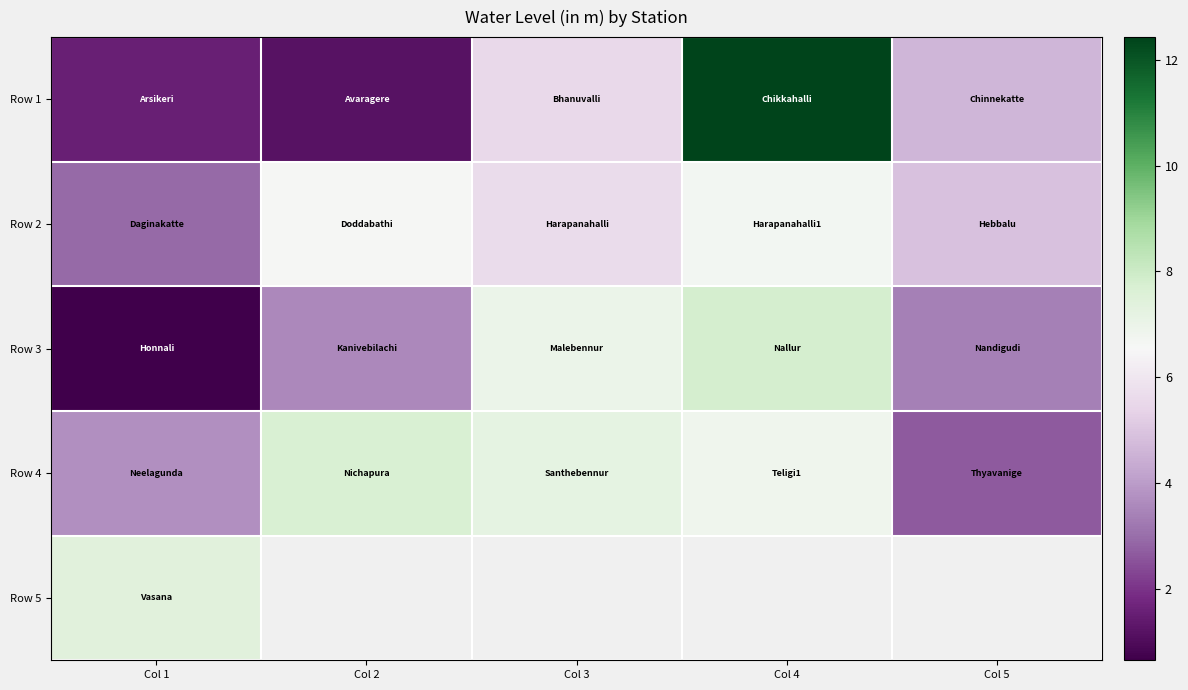

Which series changed the most between Col 2 and Col 4?

Row 1